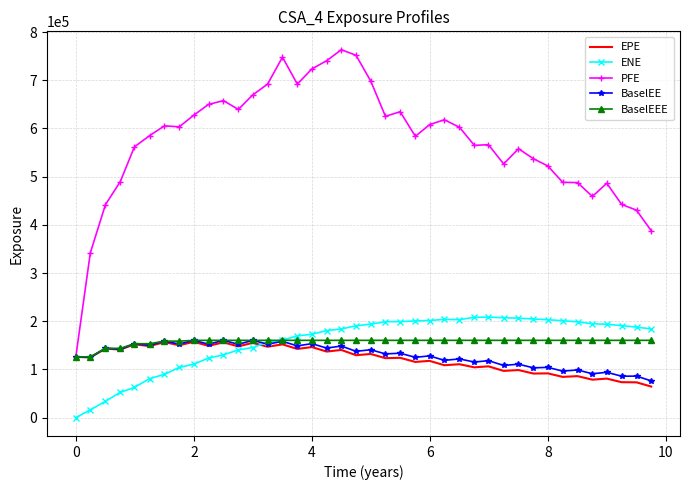

Which series has the largest range (max minus min)?

PFE